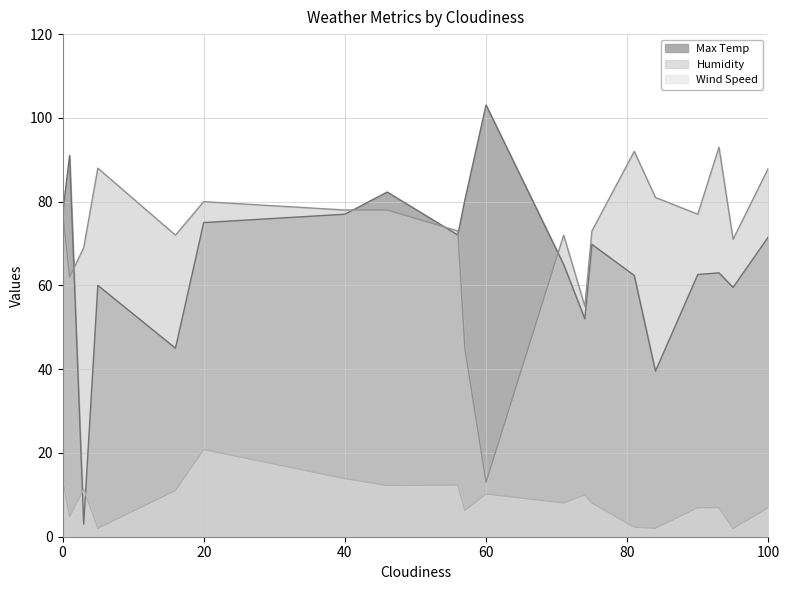

What is the minimum value shown in the chart?

2.0